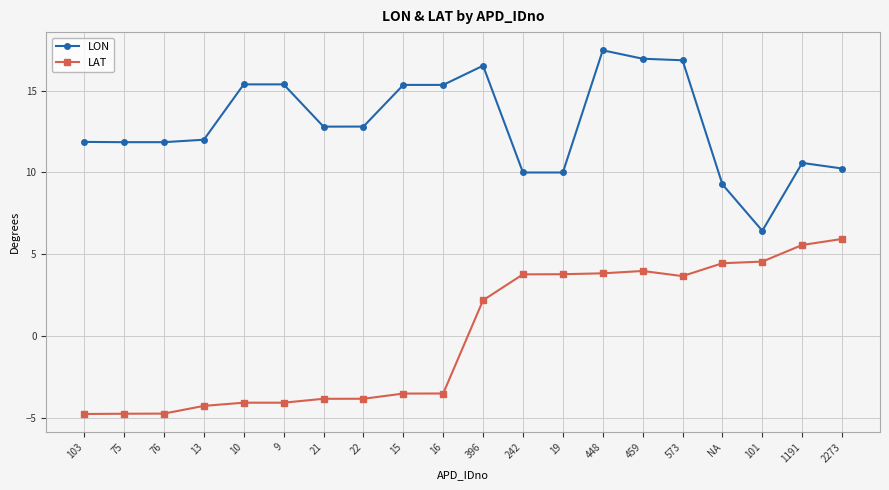

What is the label of the 13th point from the left?

19